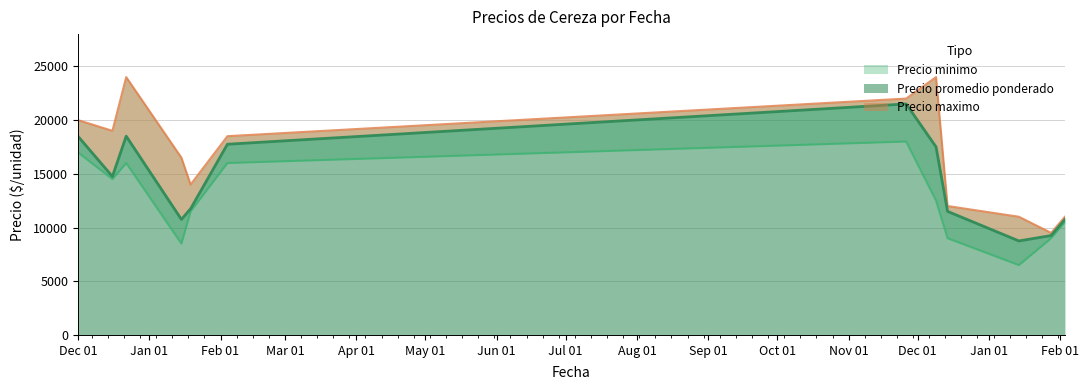

How many lines are shown in the chart?

3